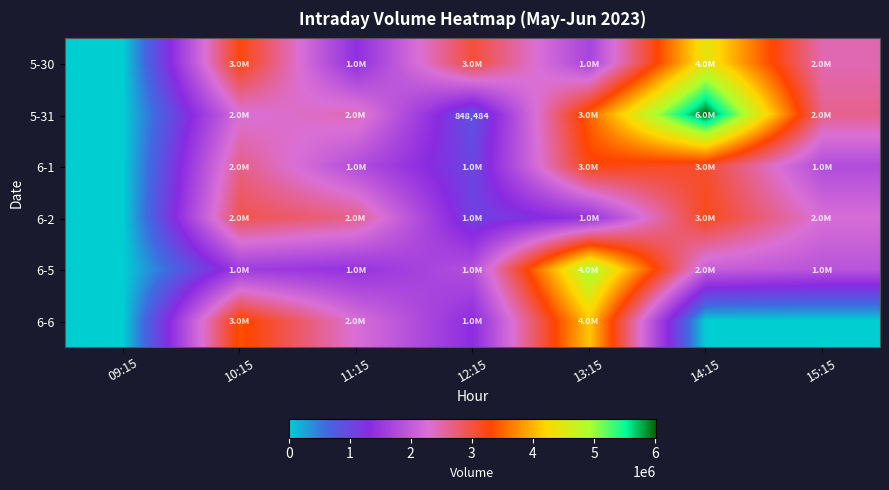

True or false: 6-2 has a value of 3627911 at 11:15.

False